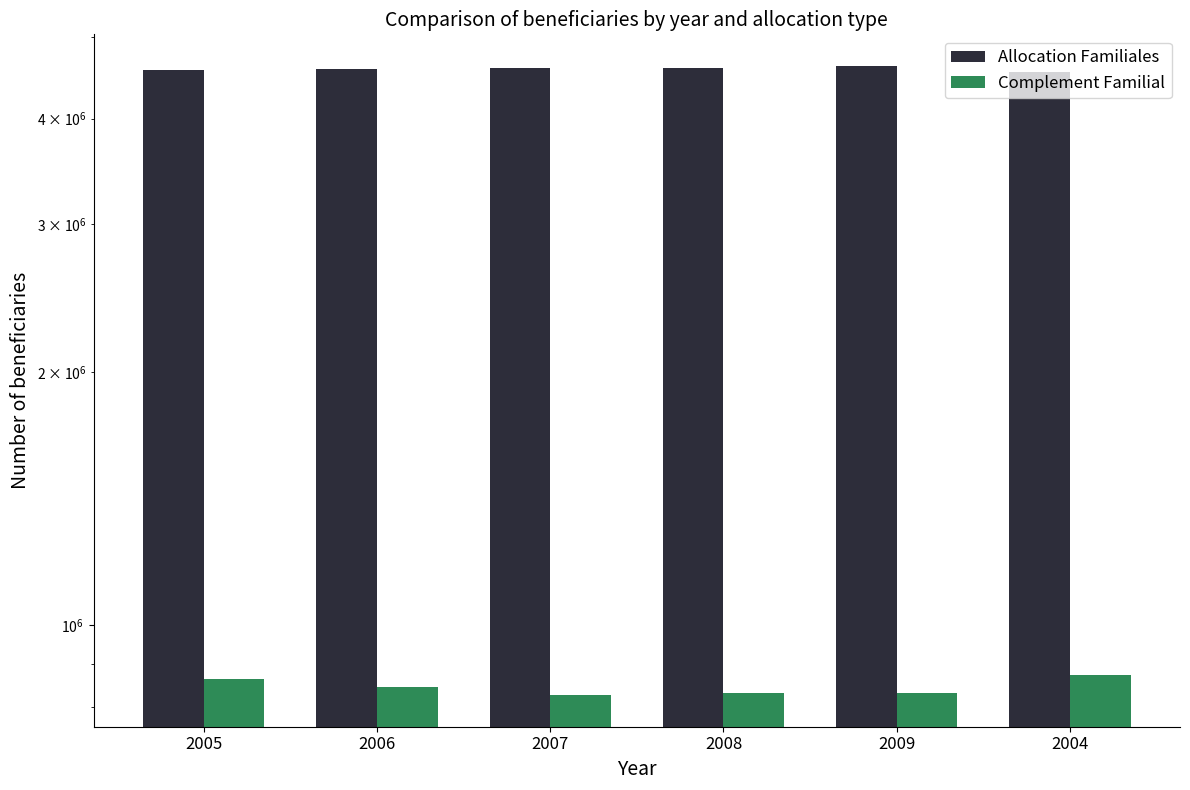

What is the label of the 1st bar from the right?

2004